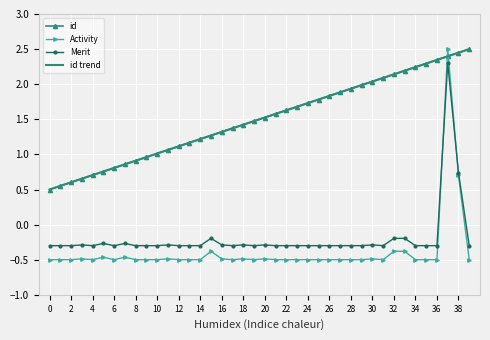

True or false: Merit and id cross at least once.

False